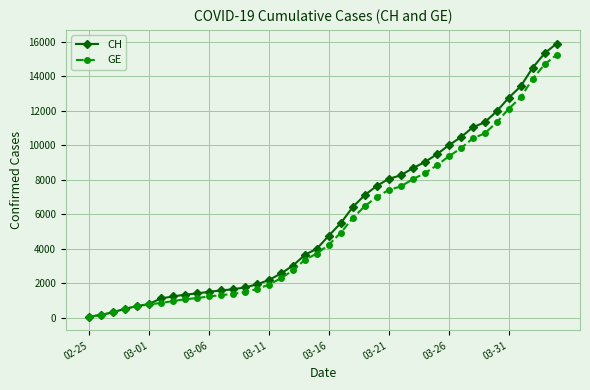

Which series has the largest range (max minus min)?

CH